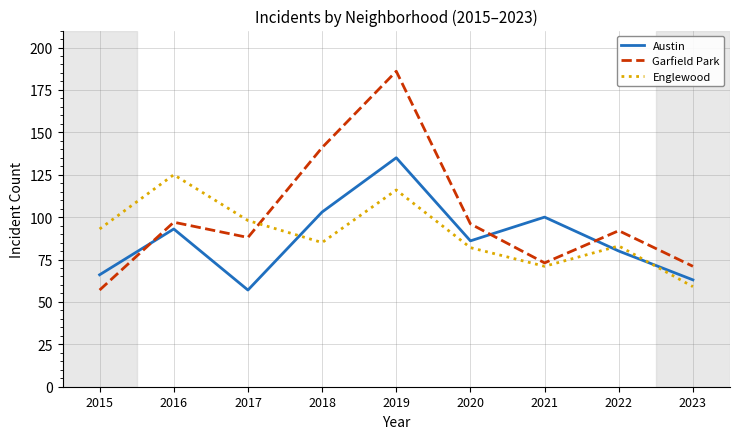

Between which two adjacent categories do Garfield Park and Englewood first intersect?

2017 and 2018